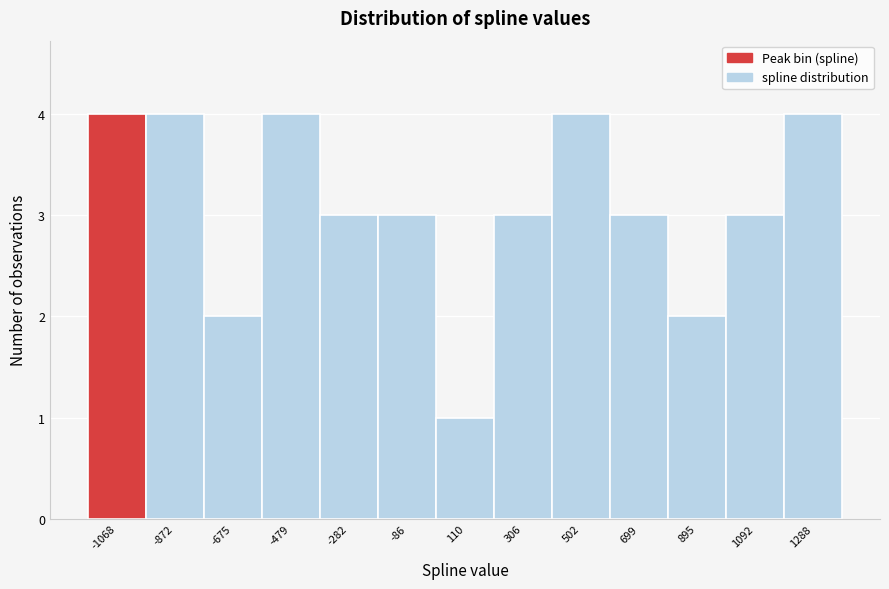

Reading left to right, extract all data points from this chart.

4	4	2	4	3	3	1	3	4	3	2	3	4